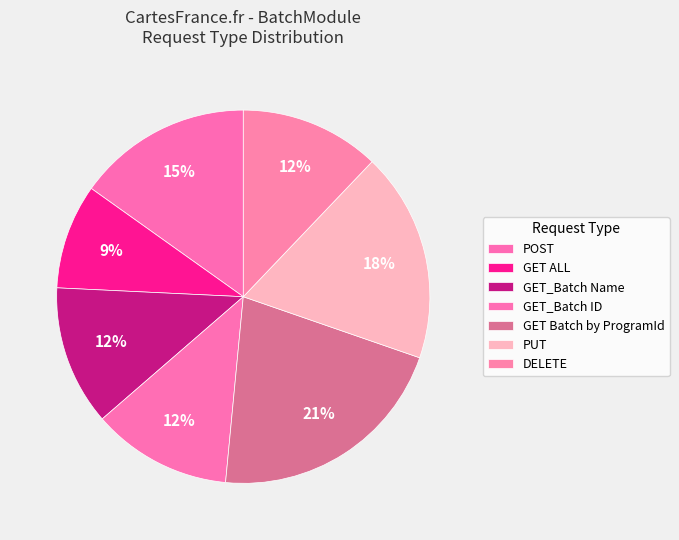

Count the number of slices in the pie.

7